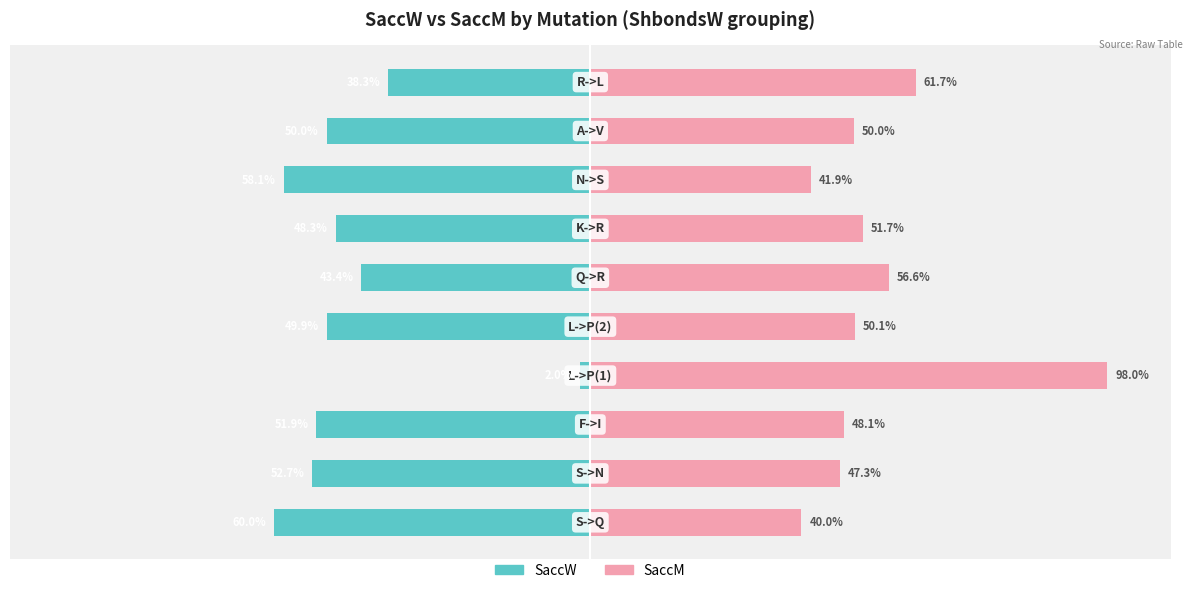

Between 2 and 1, which is larger?

2